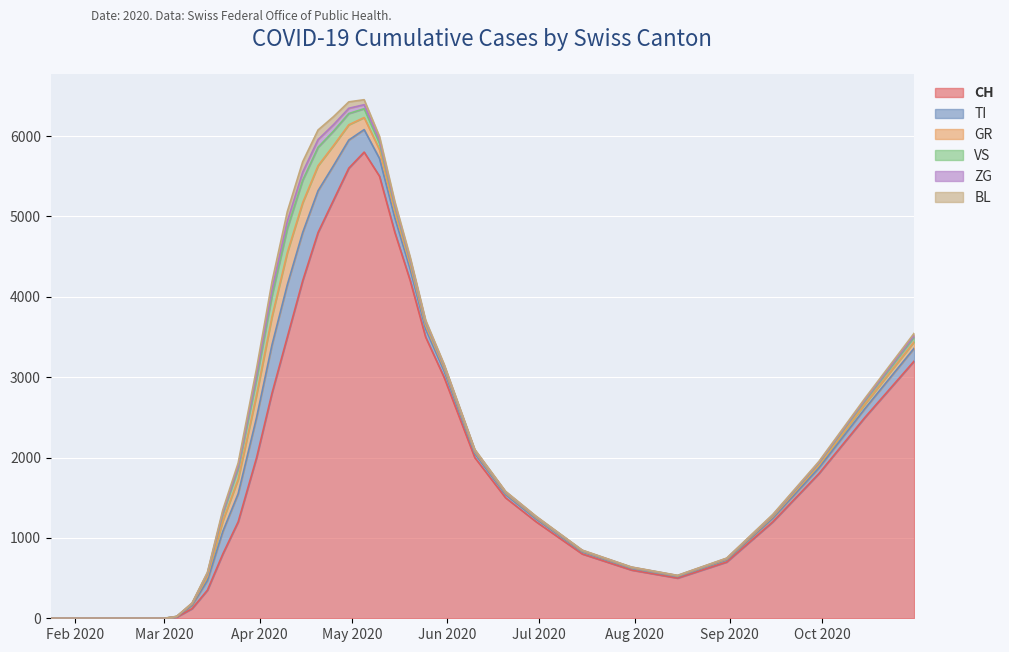

The value of ZG at 2020-03-20 is 20. True or false?

True